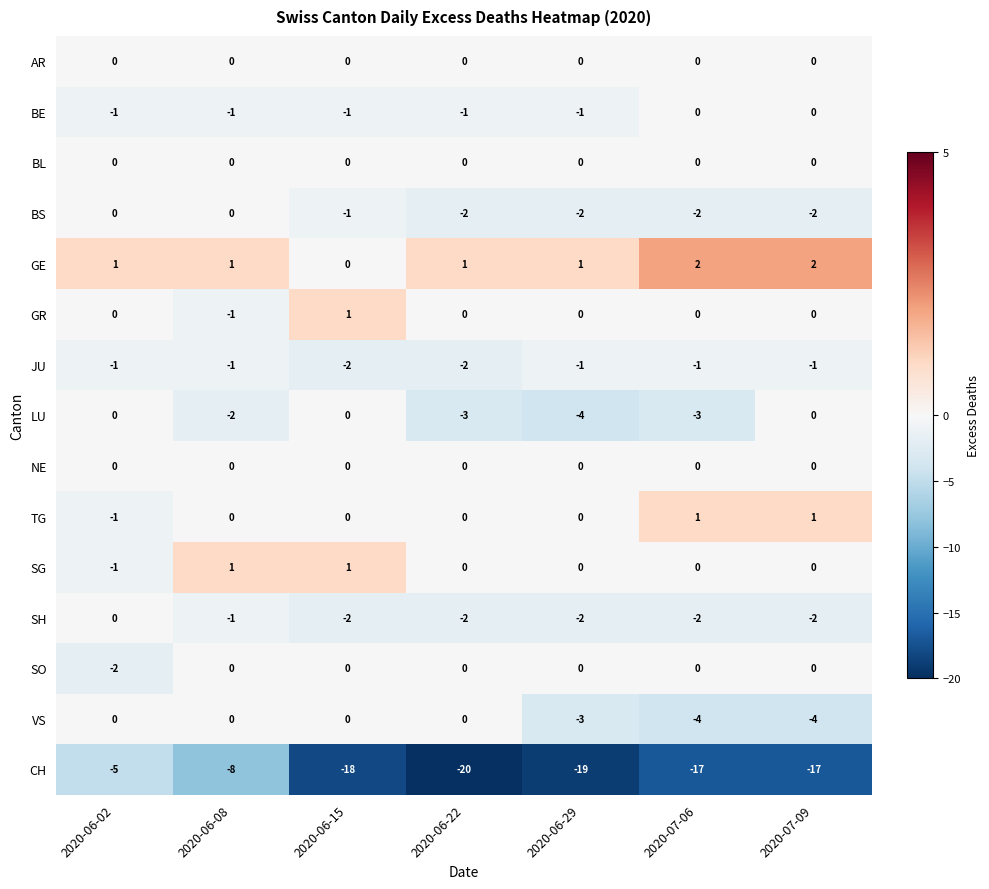

At which category does the chart reach its minimum across all series?

2020-06-22